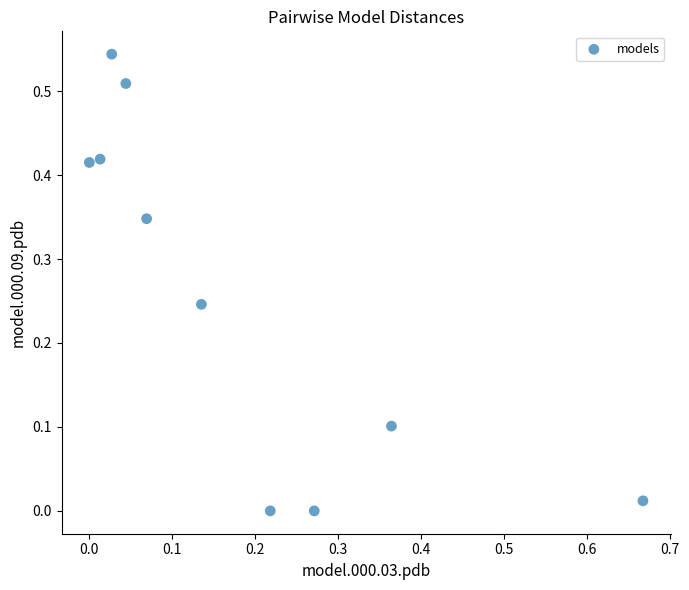

What is the range of X values (max minus min)?

0.7